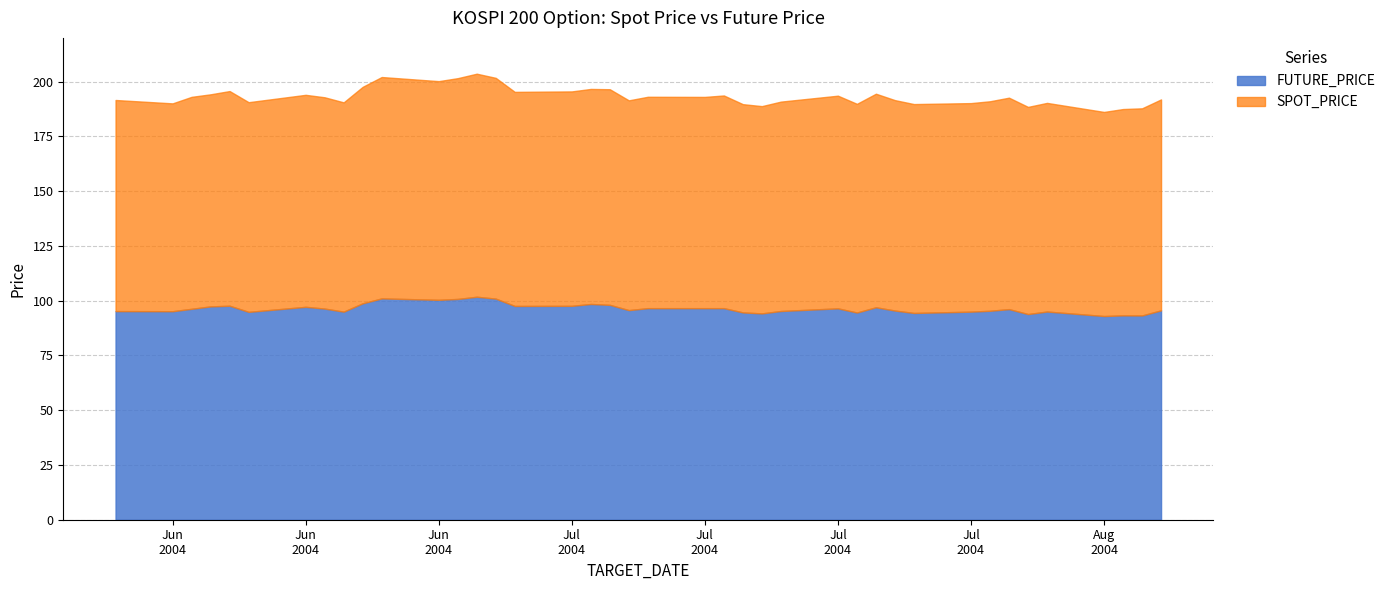

True or false: SPOT_PRICE and FUTURE_PRICE cross at least once.

True